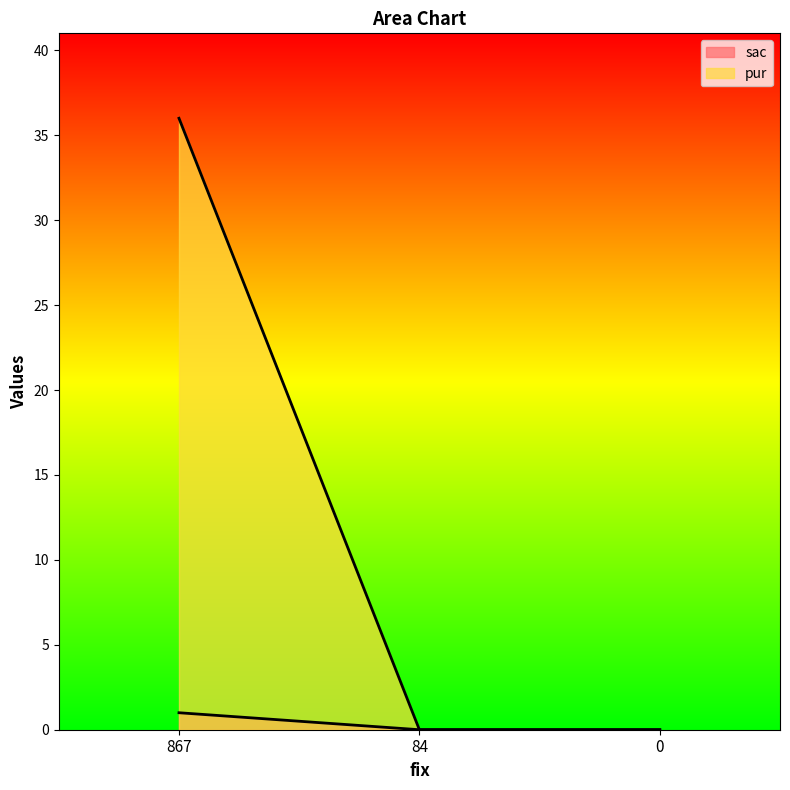

What is the sum of all sac values?

1